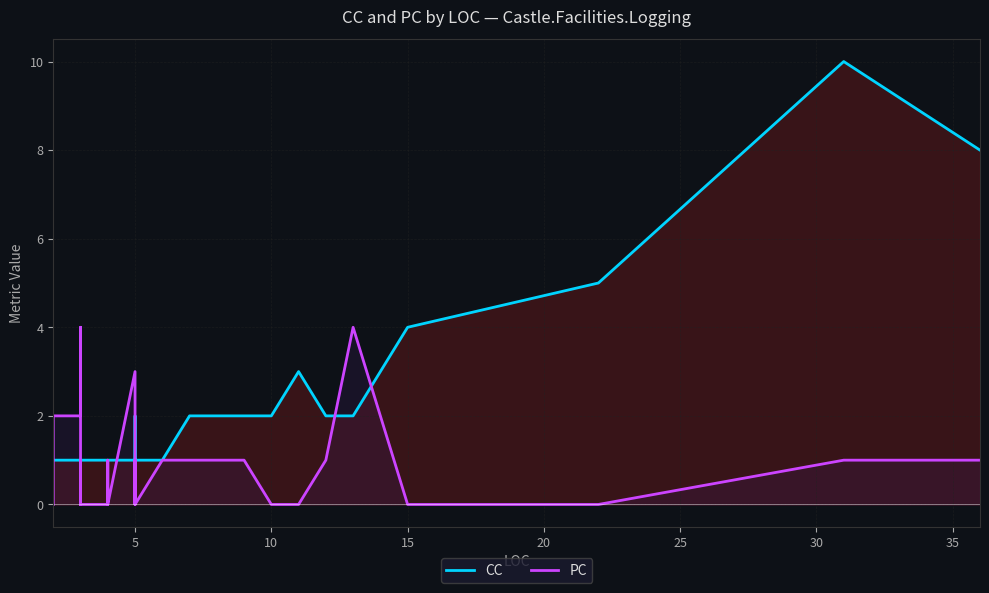

What is the label of the 16th point from the left?

15